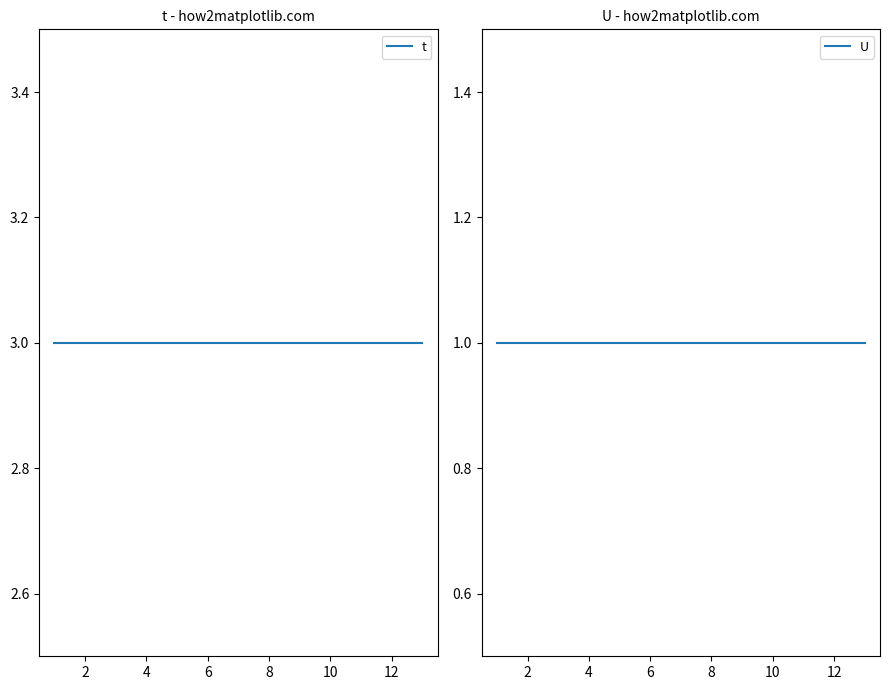

What is the spread (max minus min) of values at 10?

2